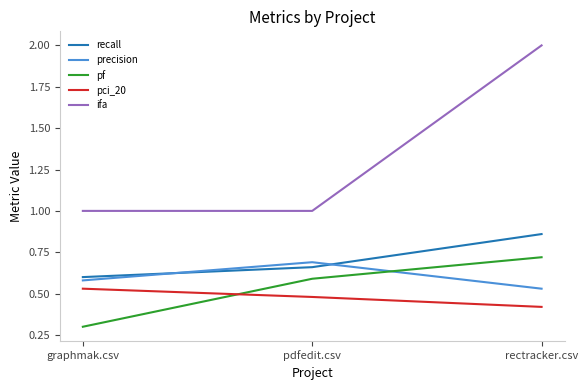

Does the chart display data point markers on the line(s)?

No